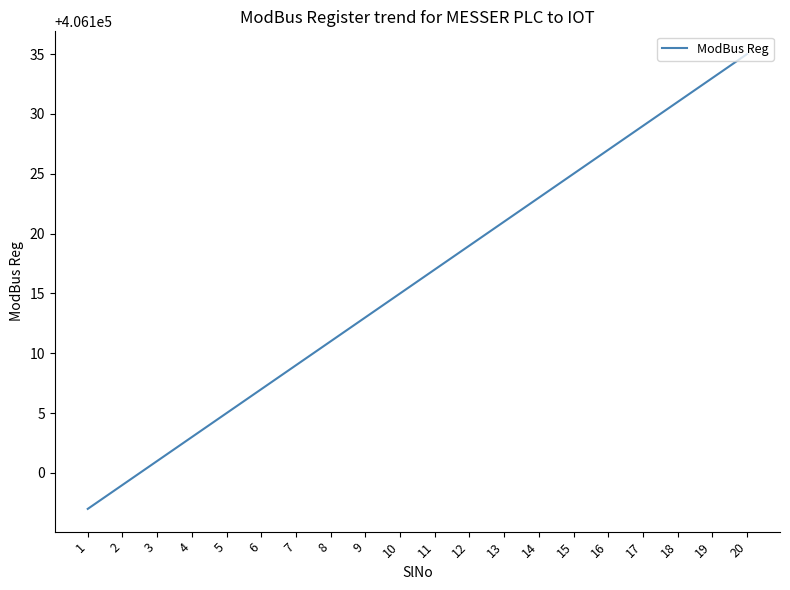

What is the sum of all values?

8122320